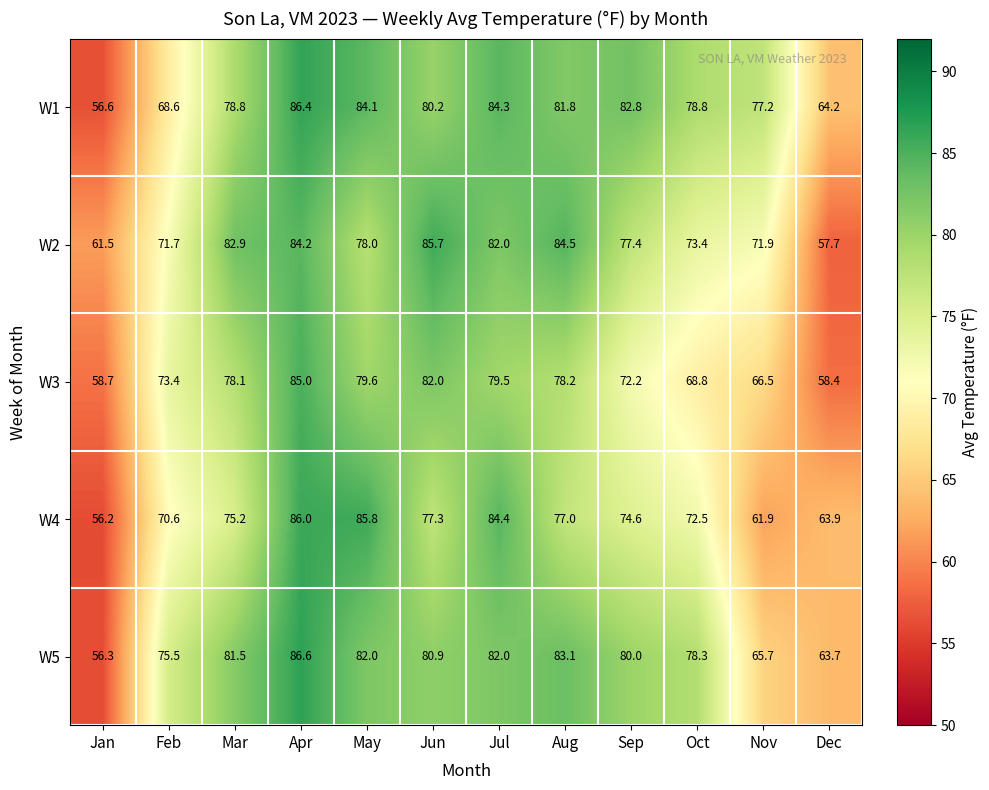

List the series in order of their peak value, highest first.

W5, W1, W4, W2, W3